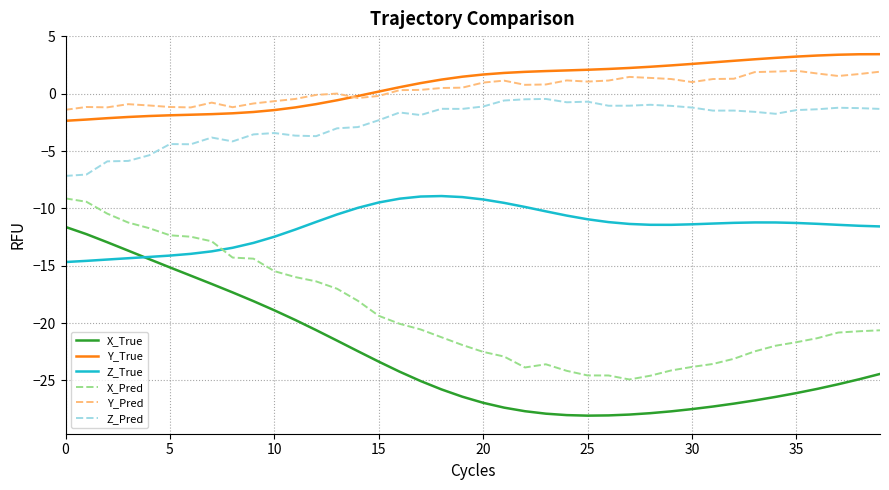

What is the minimum value for X_True?

-28.1